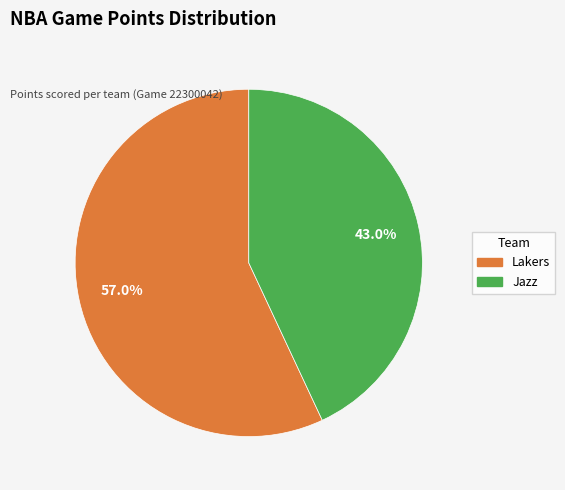

Count the number of slices in the pie.

2